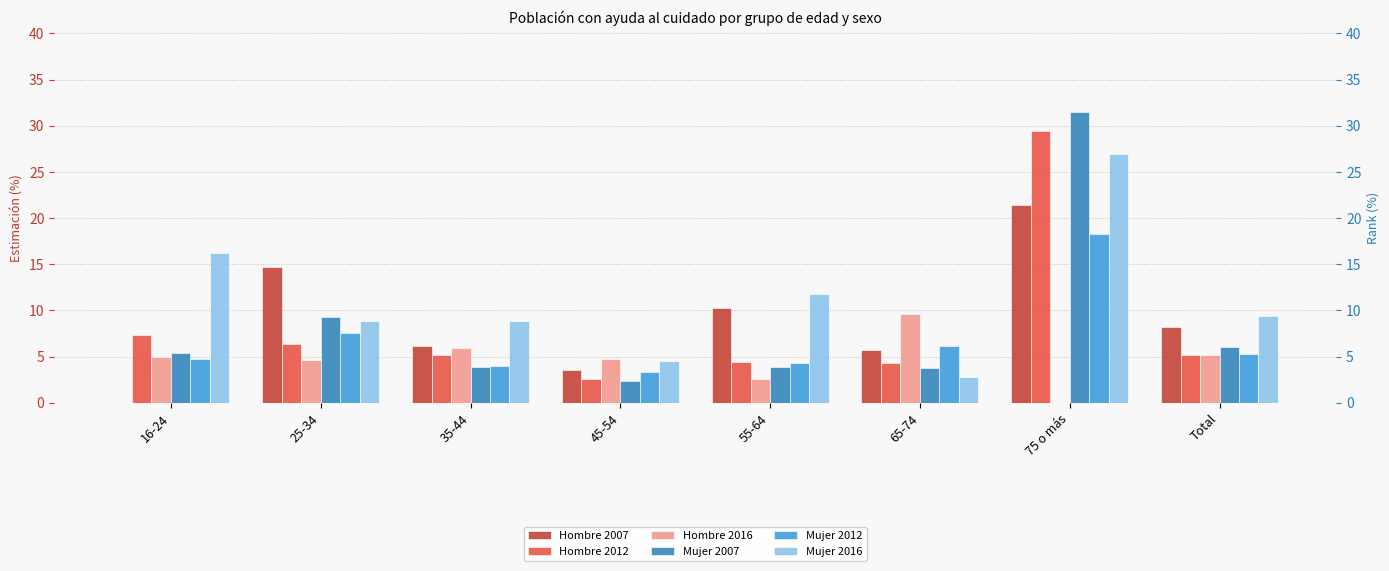

What is the total value across all series at 75 o más?

127.6